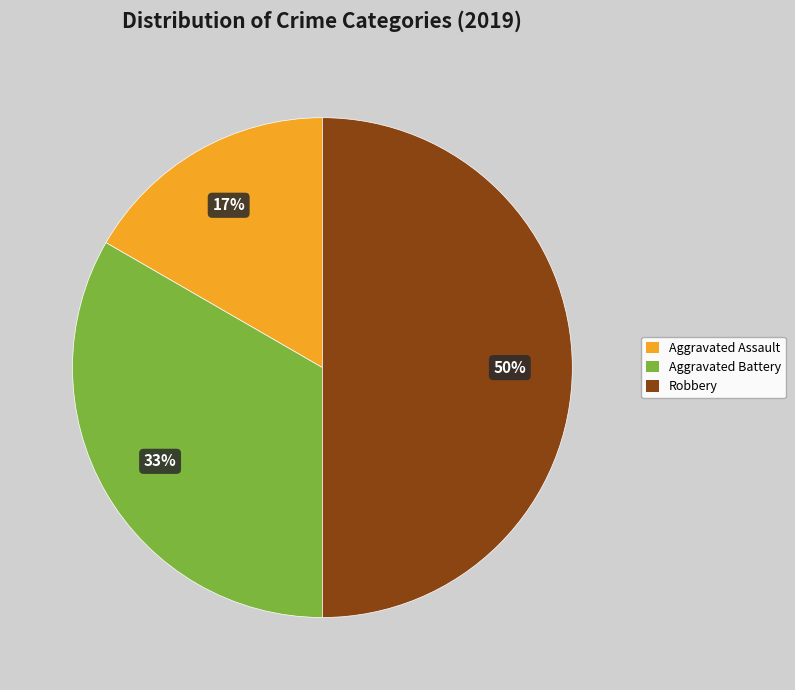

Between Aggravated Assault and Robbery, which is larger?

Robbery